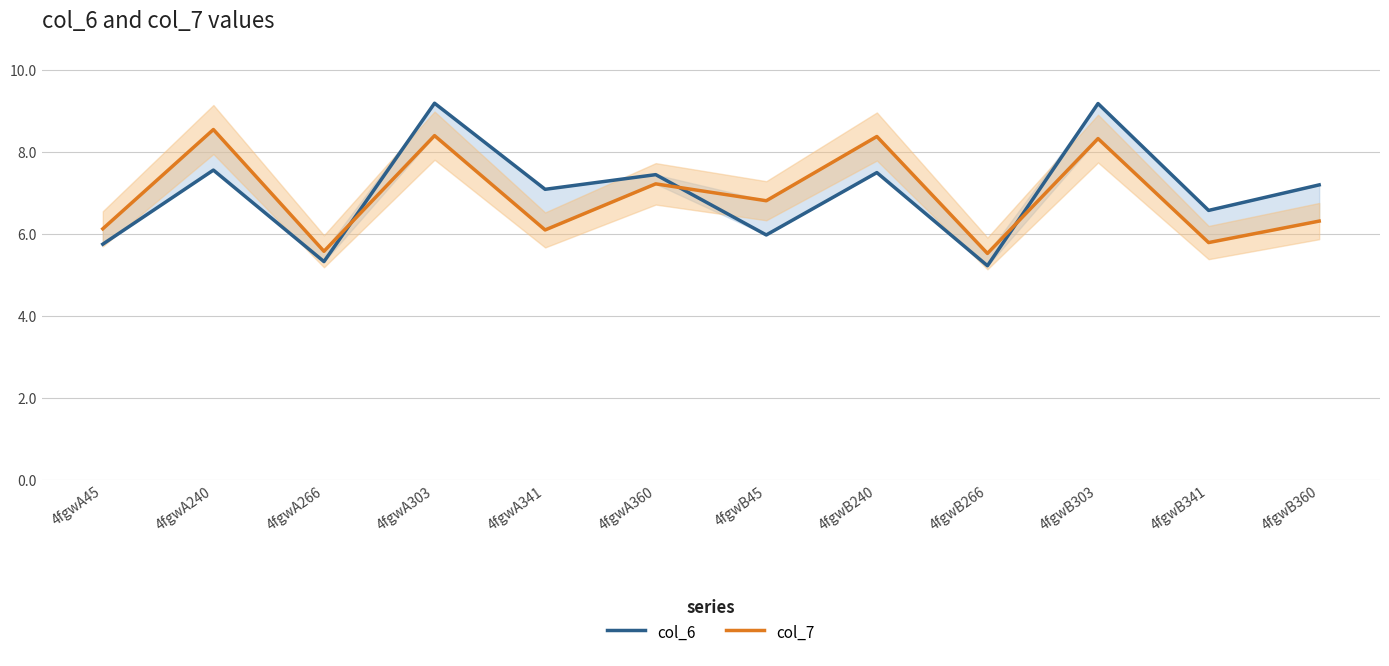

Count the number of categories in the chart.

12